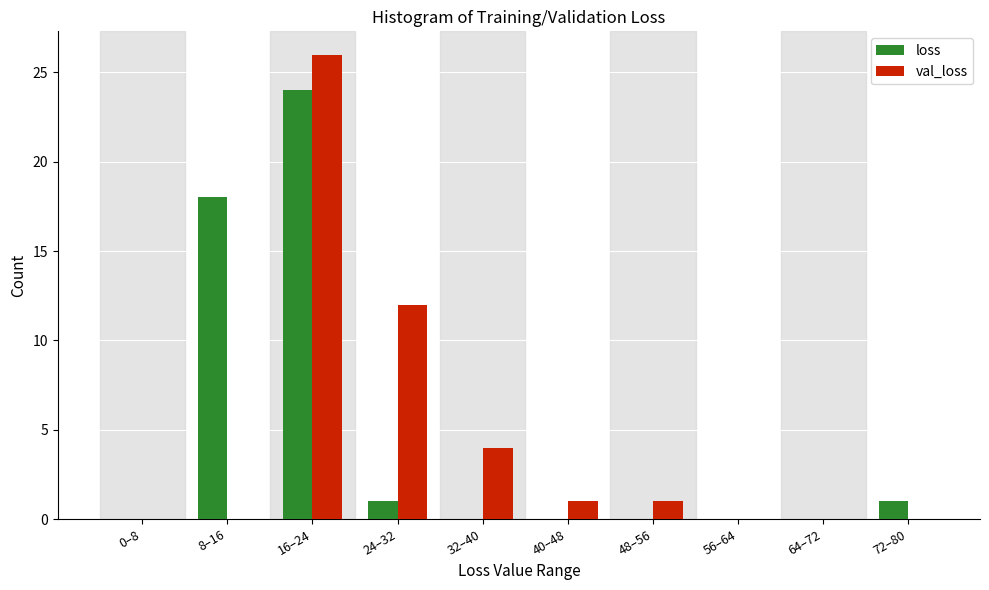

Reading left to right, what are all the values shown in this chart?

loss: 0–8=0	8–16=18	16–24=24	24–32=1	32–40=0	40–48=0	48–56=0	56–64=0	64–72=0	72–80=1
val_loss: 0–8=0	8–16=0	16–24=26	24–32=12	32–40=4	40–48=1	48–56=1	56–64=0	64–72=0	72–80=0